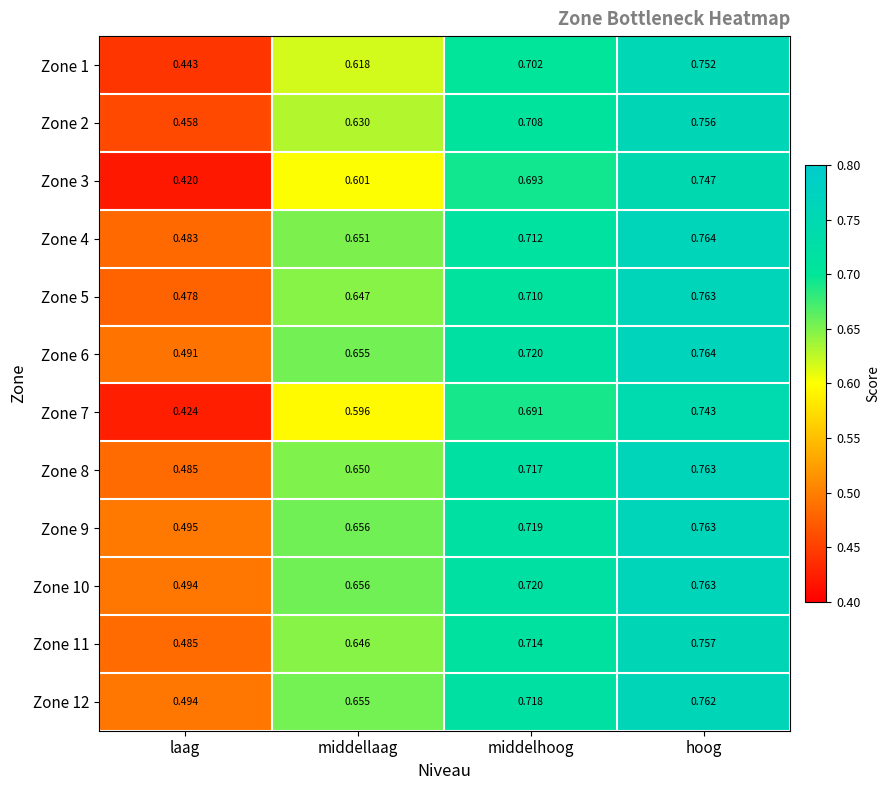

At which label is Zone 3 closest to 0?

laag